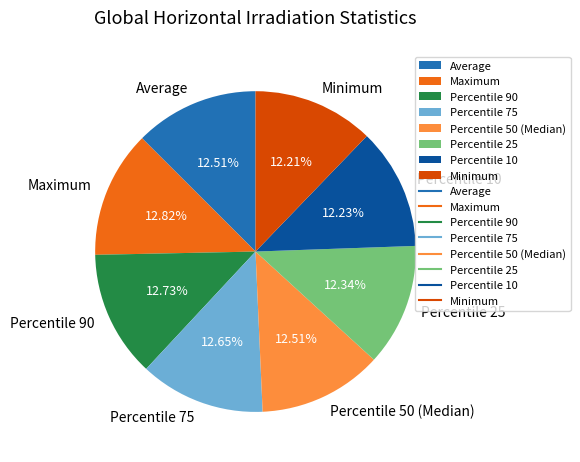

Is the sum of Percentile 10 and Percentile 90 greater than half?

No